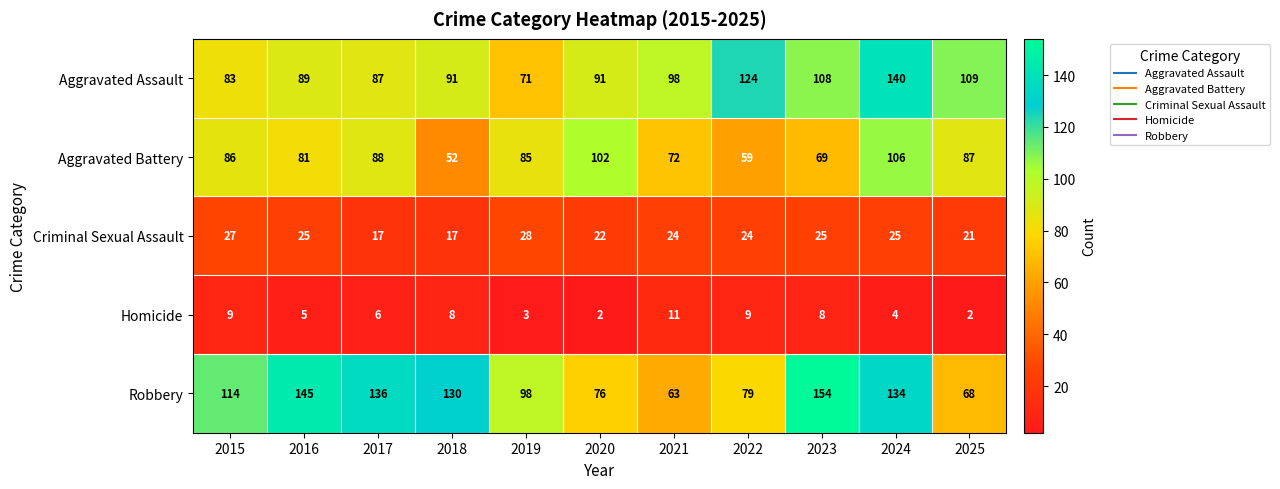

List the series in order of their peak value, lowest first.

Homicide, Criminal Sexual Assault, Aggravated Battery, Aggravated Assault, Robbery